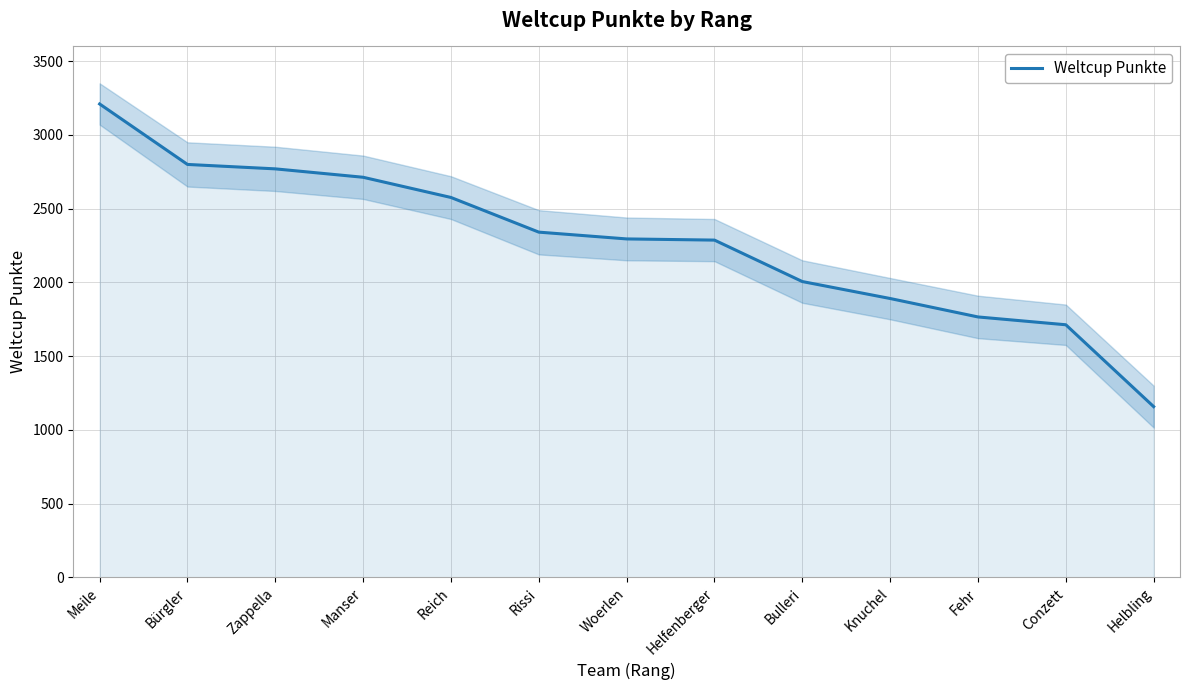

Reading right to left, list all the values displayed in this chart.

Helbling=1158	Conzett=1713	Fehr=1766	Knuchel=1891	Bulleri=2006	Helfenberger=2287	Woerlen=2295	Rissi=2341	Reich=2576	Manser=2713	Zappella=2770	Bürgler=2800	Meile=3210